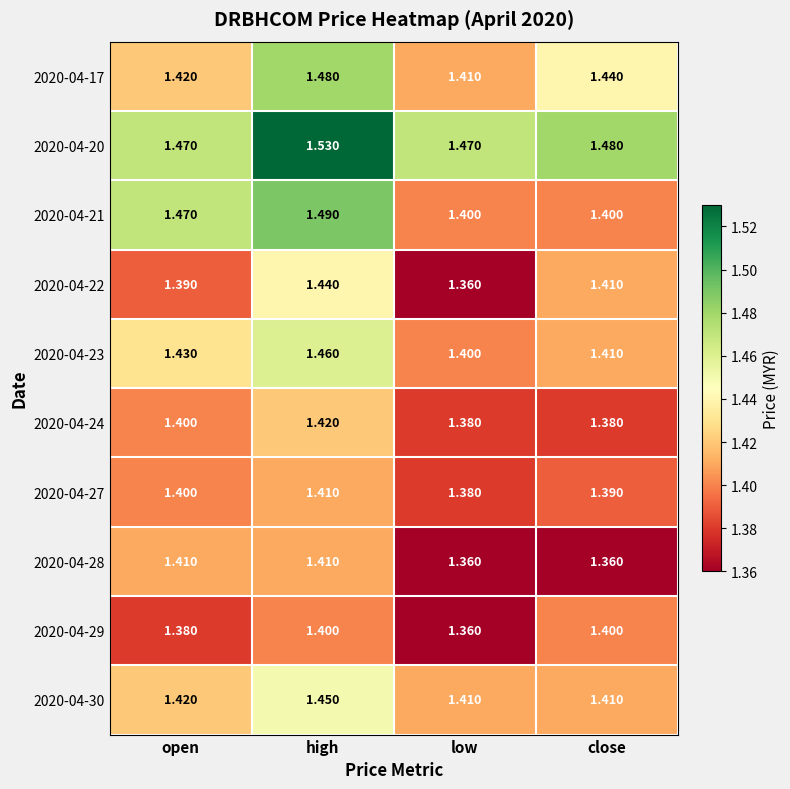

Is the value of 2020-04-22 at low greater than the value of 2020-04-27 at open?

No